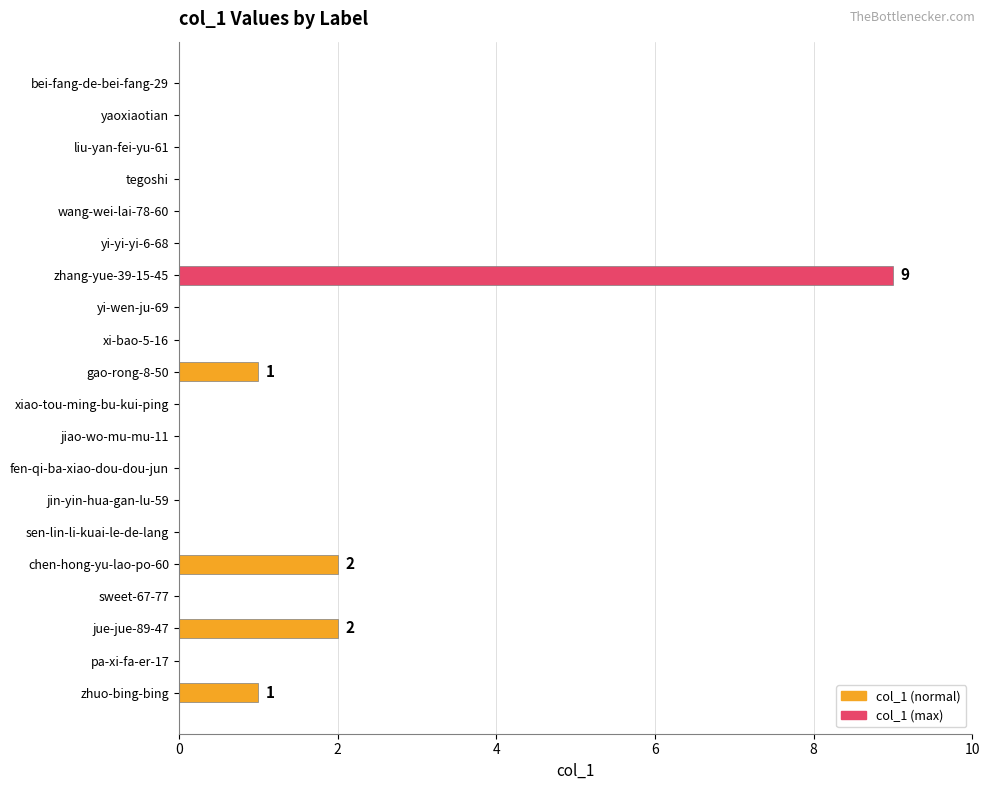

How many series are shown in this chart?

1